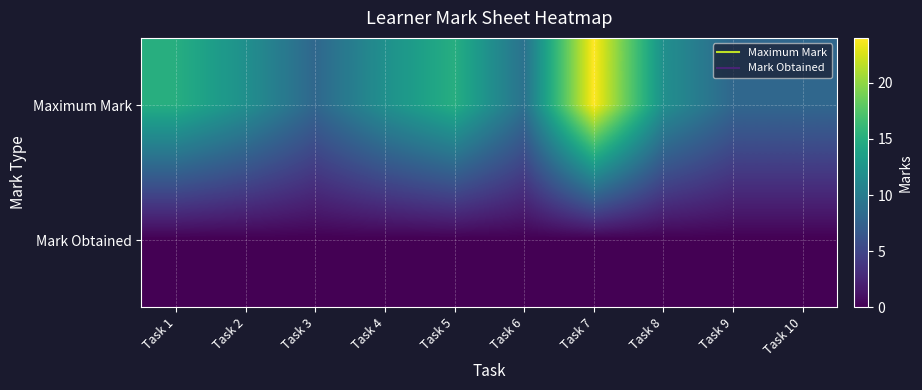

Count the number of categories in the chart.

10